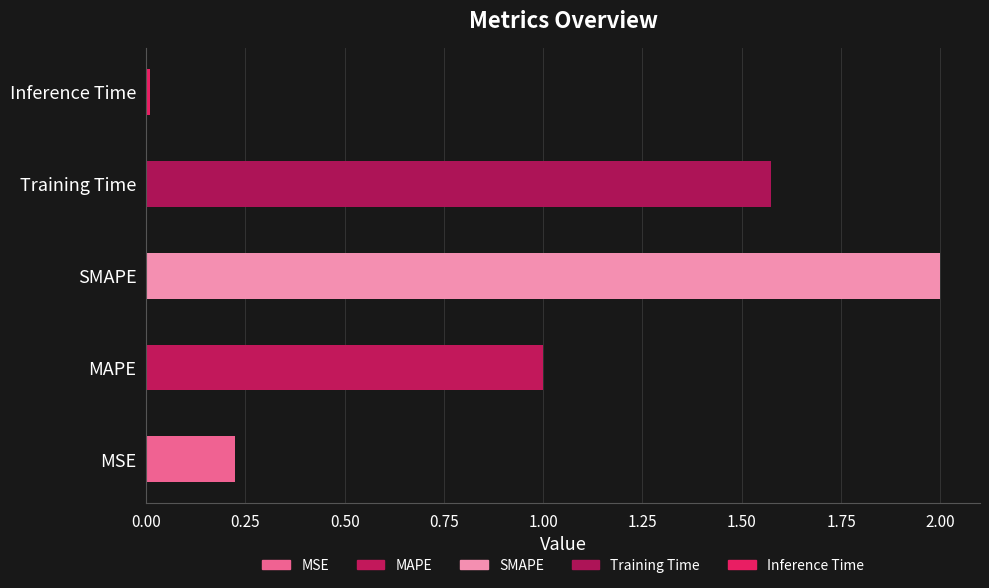

List the labels in order of value, largest first.

SMAPE, Training Time, MAPE, MSE, Inference Time